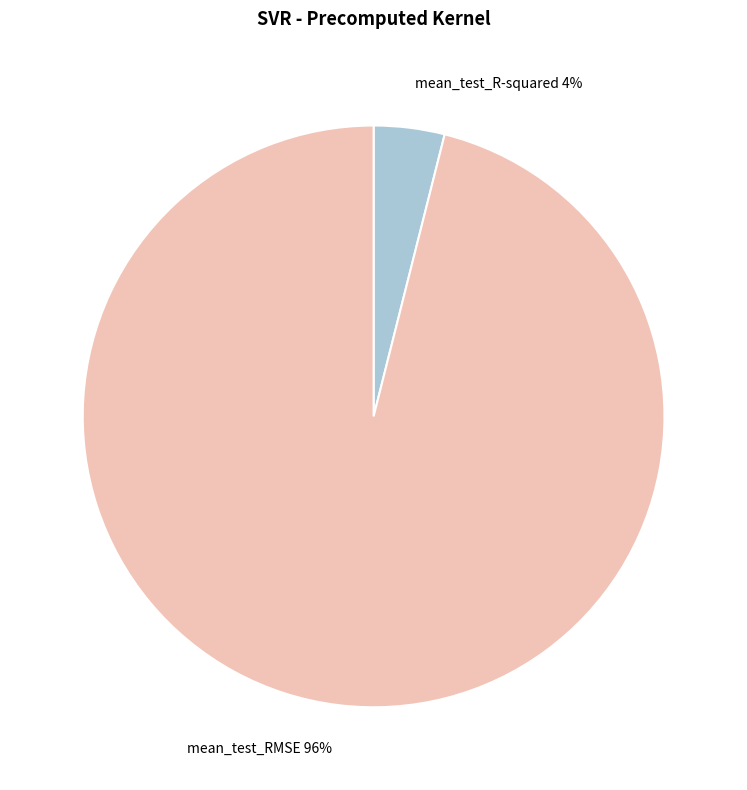

Which category has the smallest portion of the pie?

mean_test_R-squared